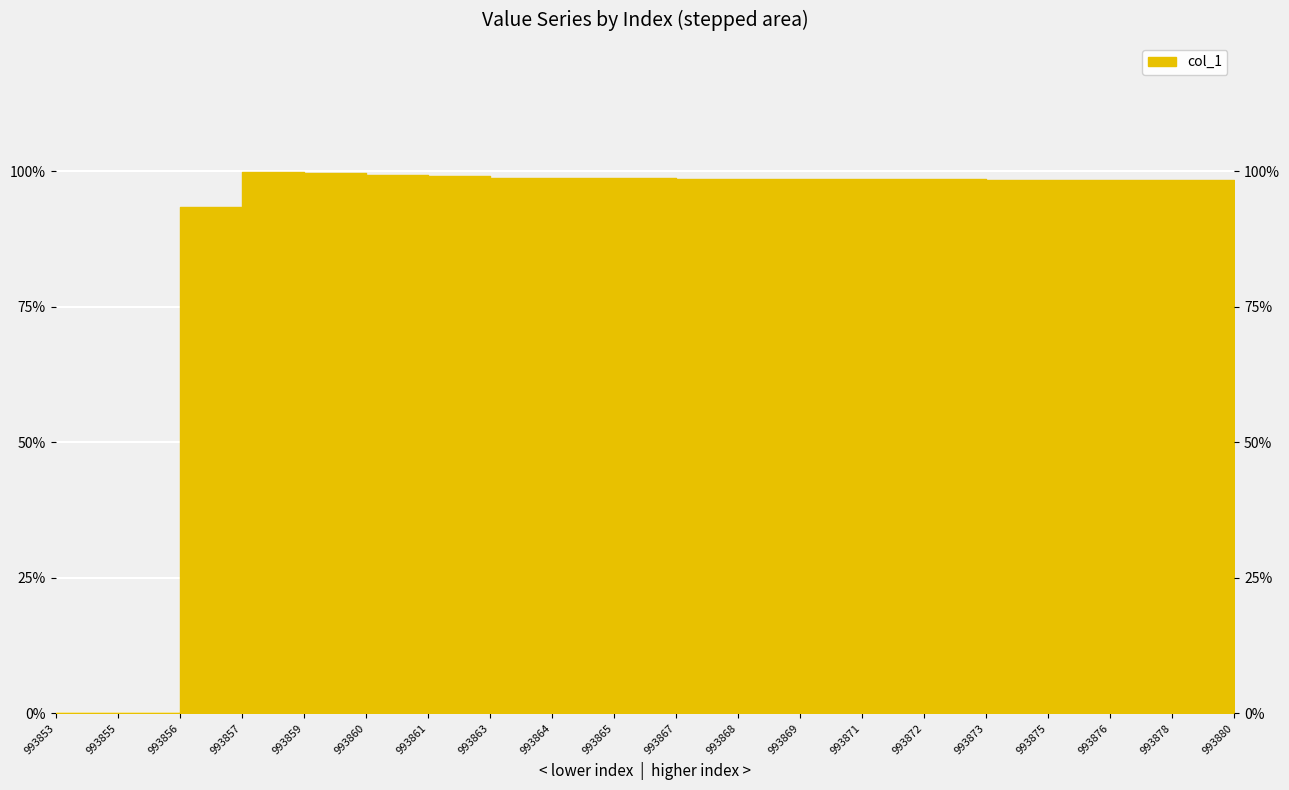

What is the change in value from 993855 to 993875?

+9.5